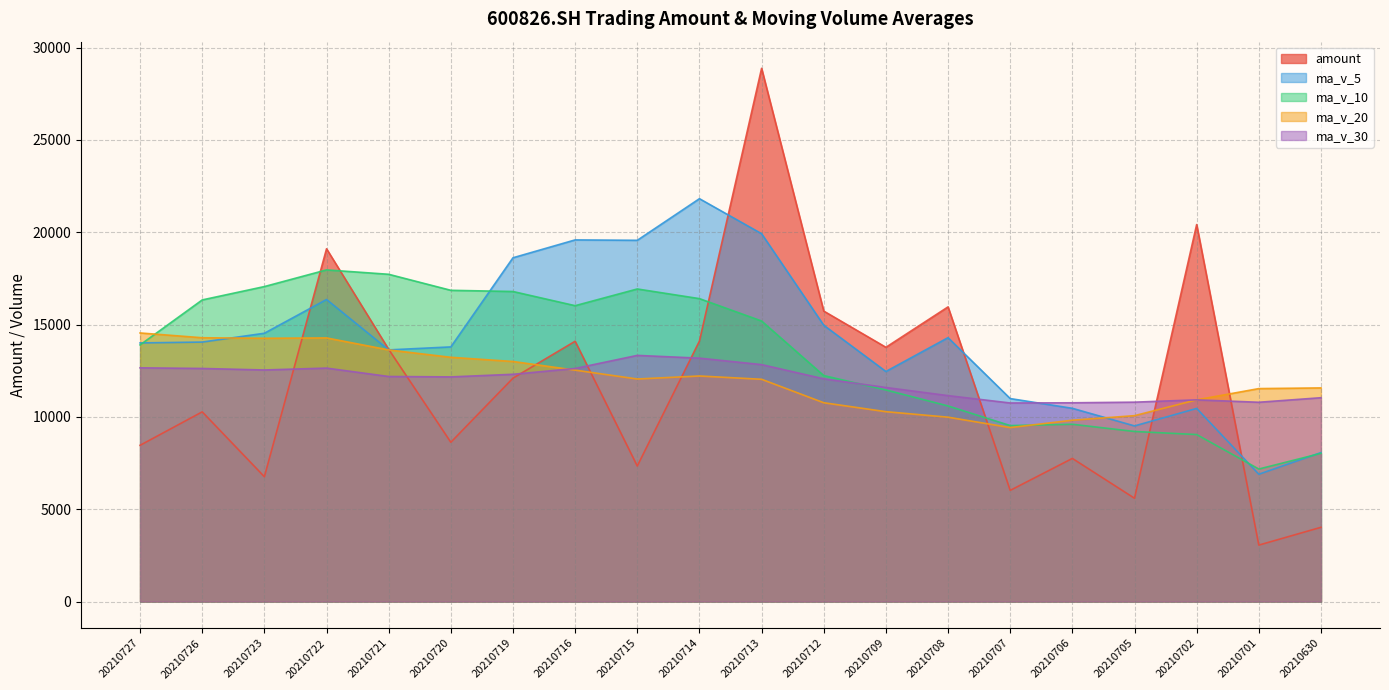

How many lines are shown in the chart?

5